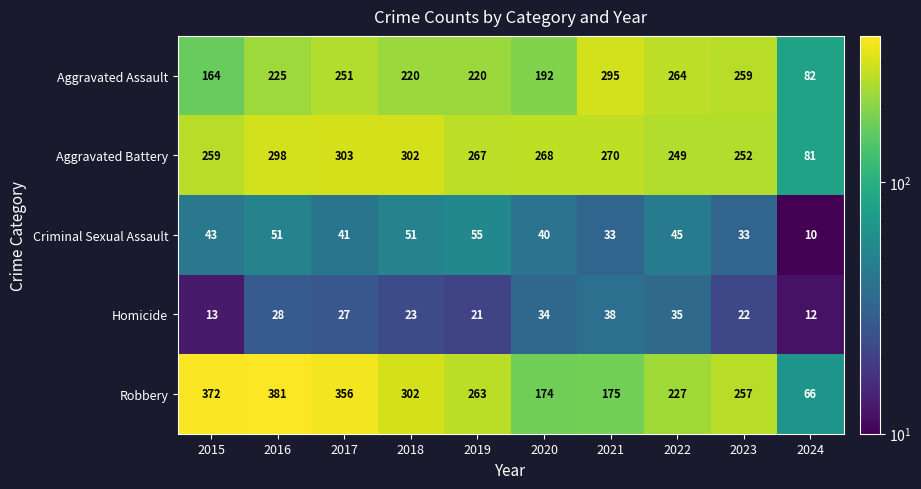

True or false: Robbery has a value of 227 at 2022.

True